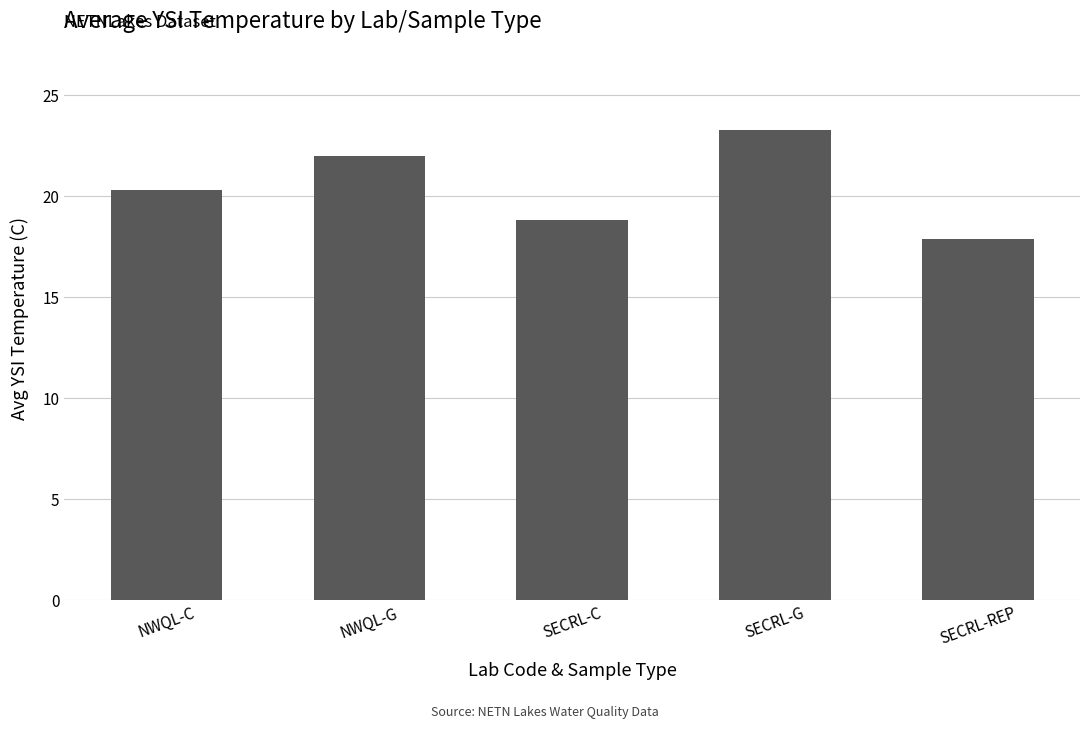

How many distinct data groups are displayed?

1